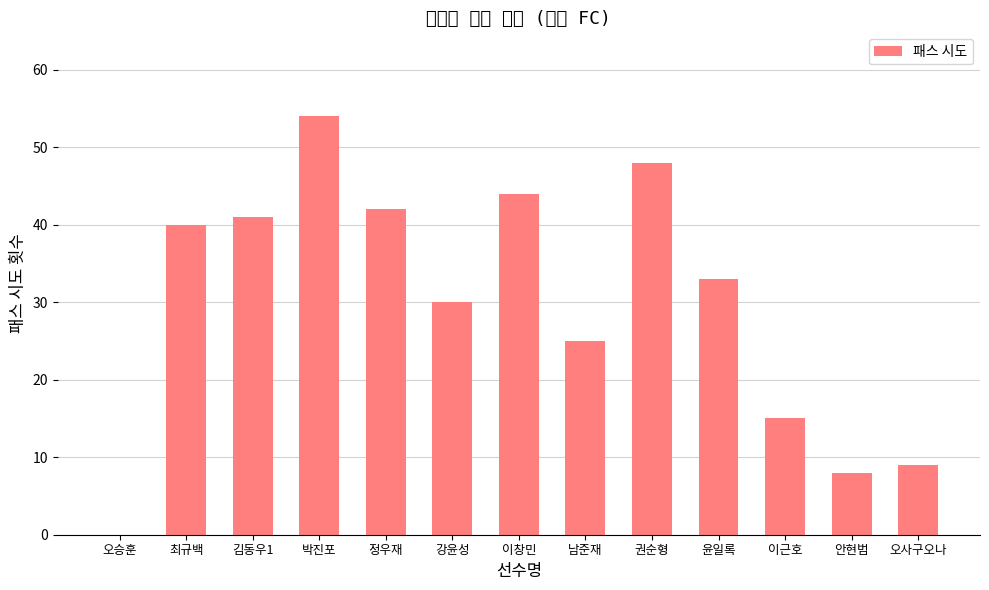

How many positive values are there?

12